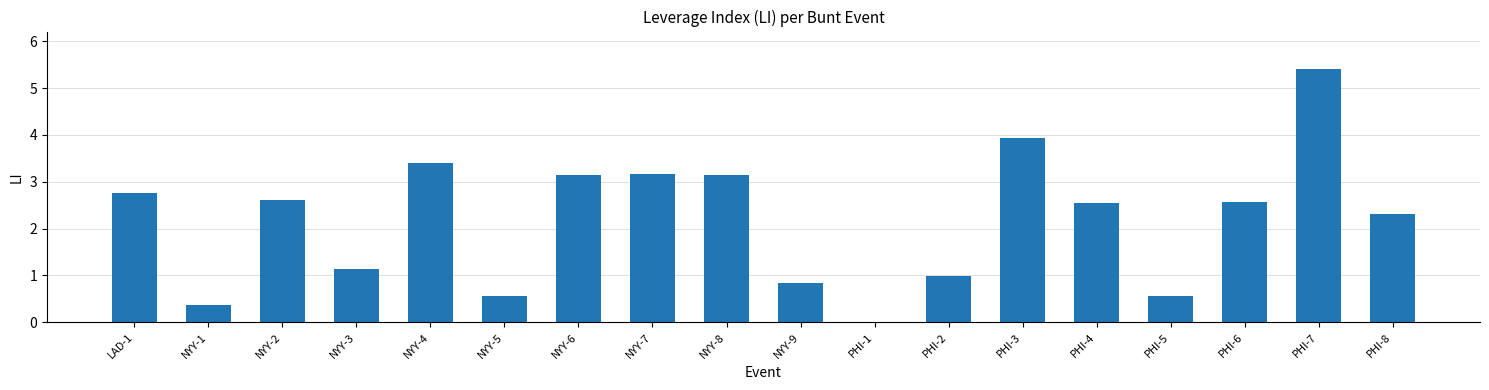

Where does the data first go above 2?

LAD-1